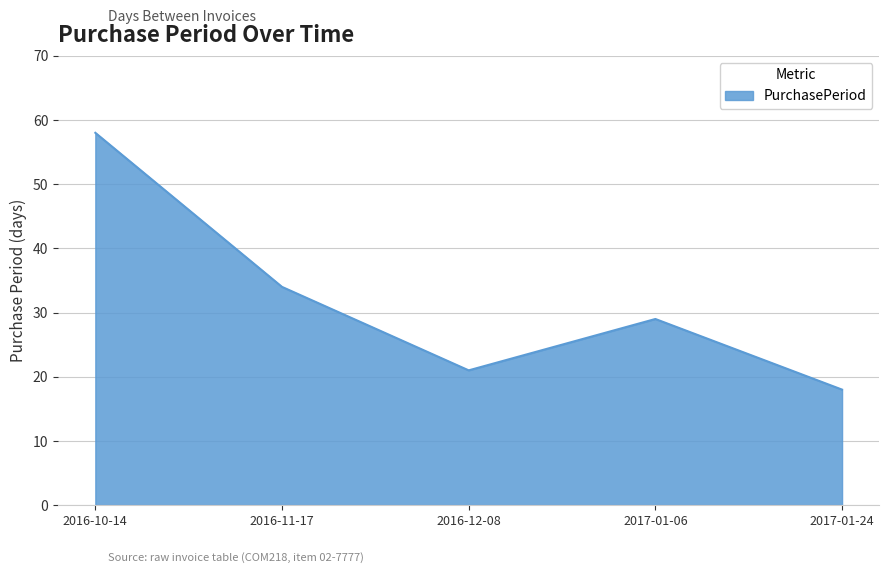

How many values are below 29?

2